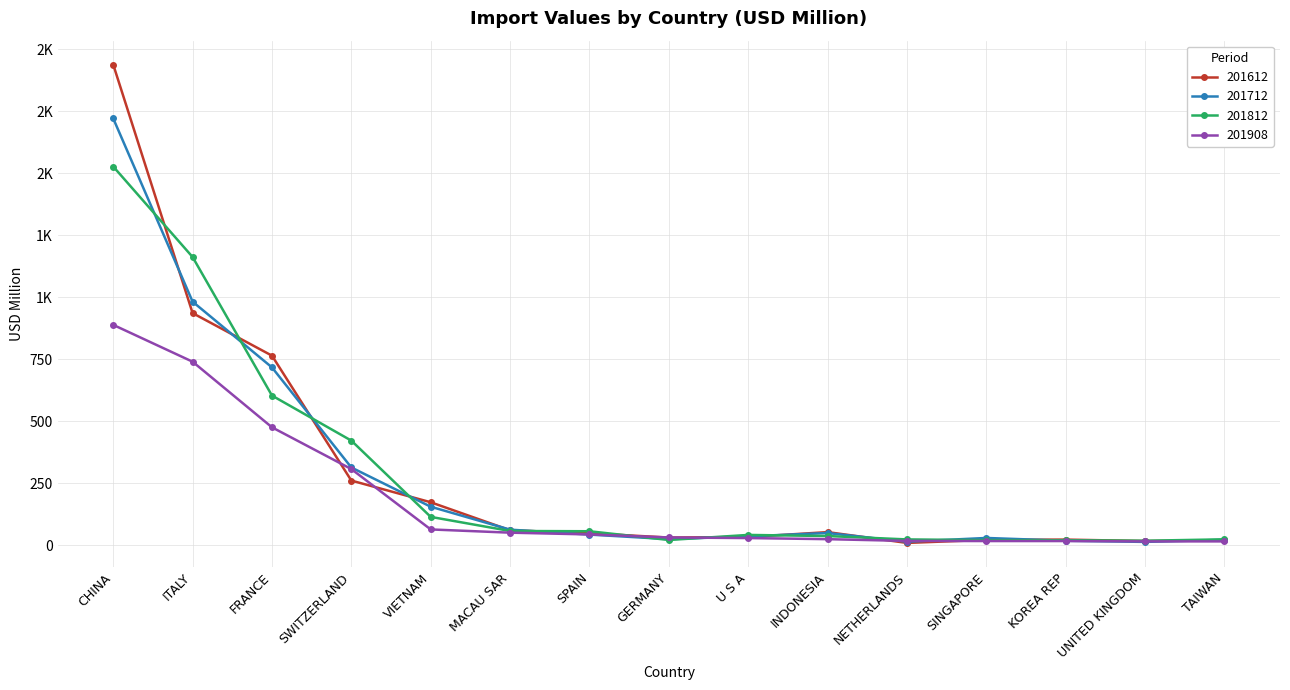

At which label is 201812 closest to 772?

FRANCE